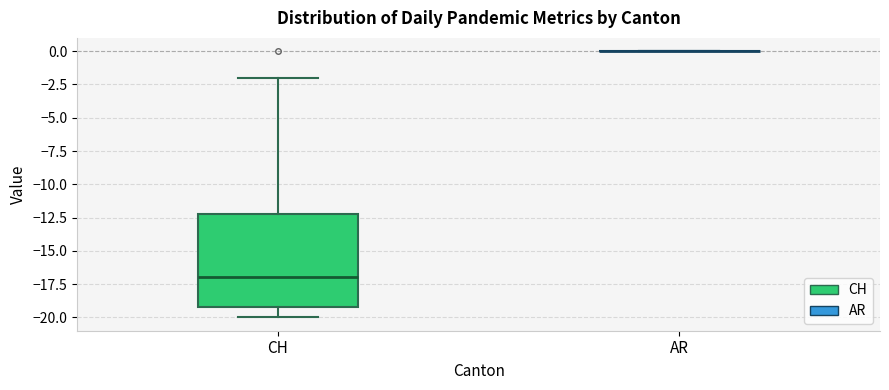

Reading left to right, read every box against the y-axis: the position of its median line, the range the box covers, and the ends of its whiskers. The values are not printed on the chart, so give them approximately, as read against the axis.

CH: median -17, box -19 to -12, whiskers -20 to -2
AR: box collapsed to a line at 0, whiskers 0 to 0